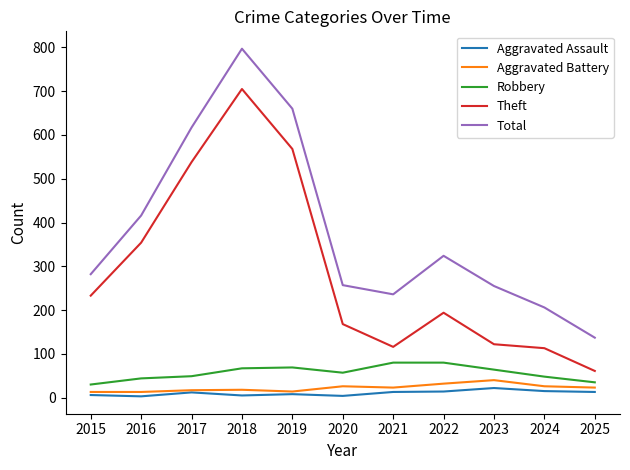

What is the approximate value of Aggravated Battery at 2024, to the nearest 5?

25